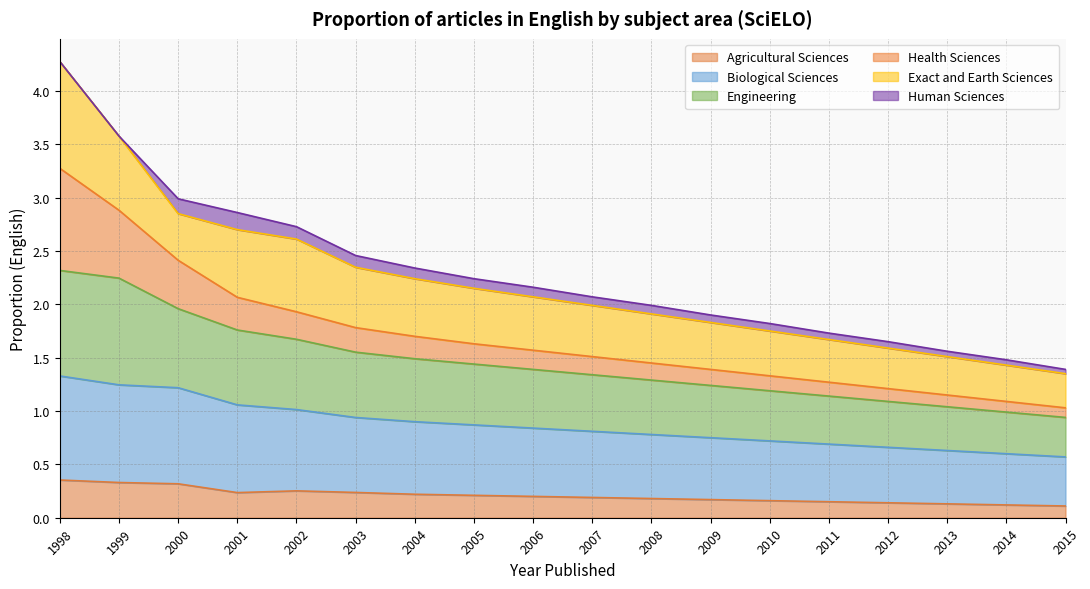

What is the difference between the maximum and minimum values in the Biological Sciences series?

0.8